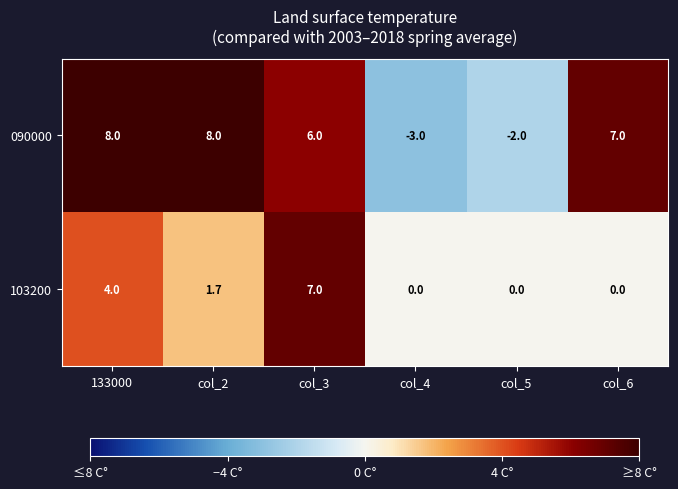

What is the difference between the highest and lowest values at col_3?

1.0